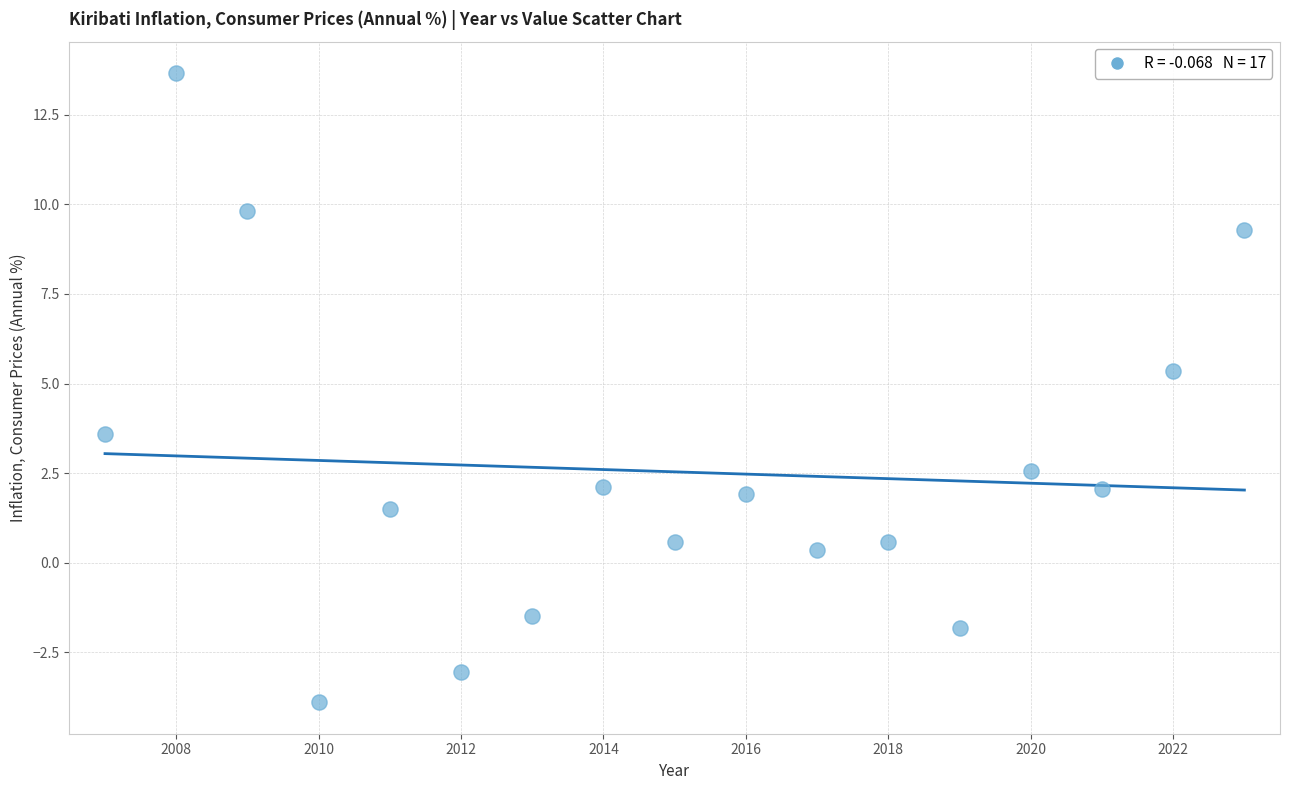

What is the range of X values (max minus min)?

16.0